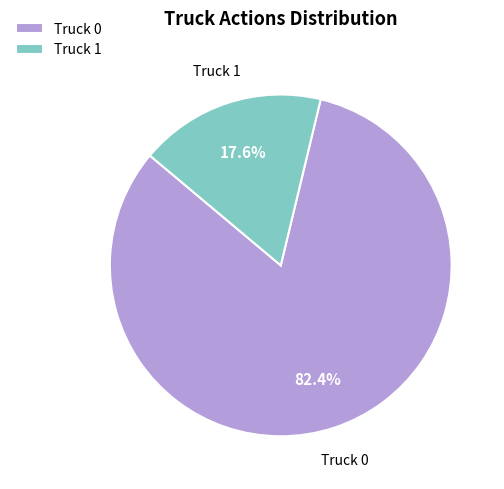

To the nearest percent, what is the difference between the Truck 0 and Truck 1 slice percentages?

65%